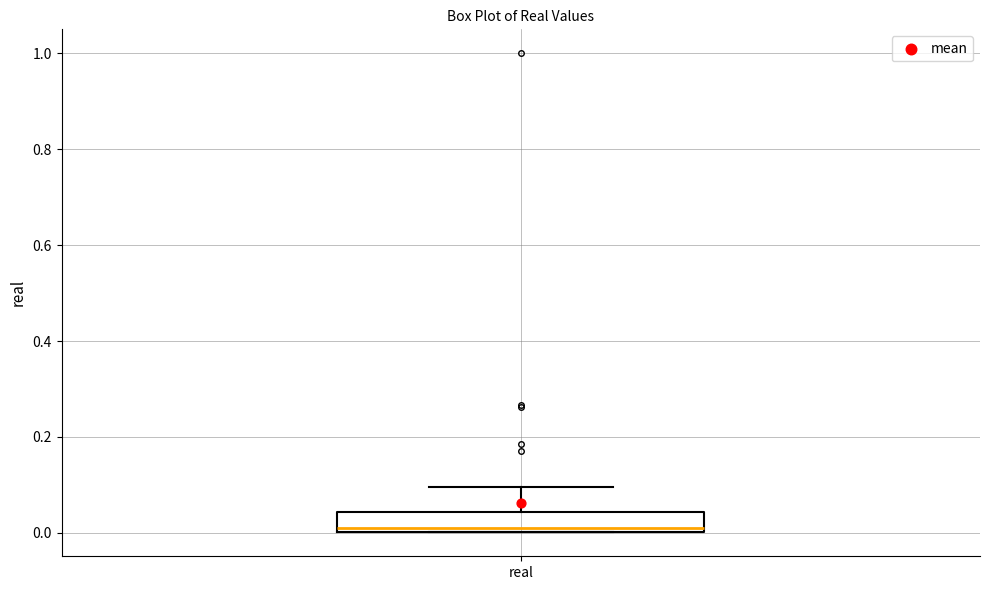

Read this box plot against the y-axis: the position of the median line, the range covered by the box, and the ends of both whiskers. The values are not printed on the chart, so give them approximately, as read against the axis.

median 0.02, box 0.00 to 0.04, whiskers 0.00 to 0.10